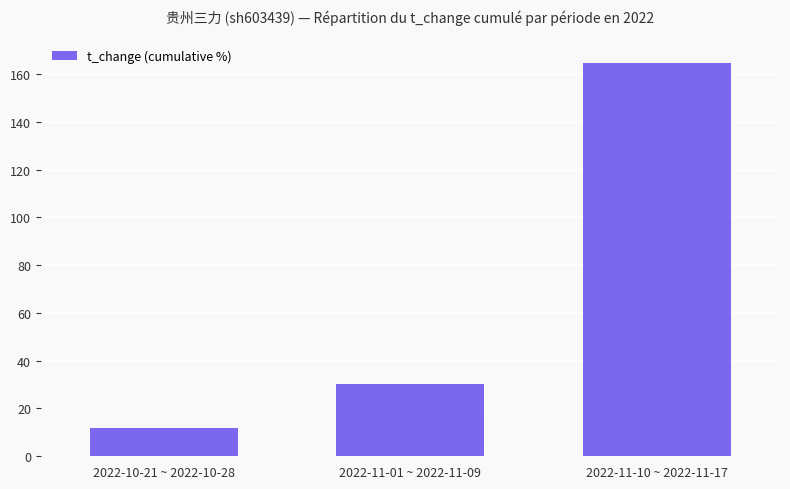

The value at 2022-11-10 ~ 2022-11-17 is 49.3. True or false?

False